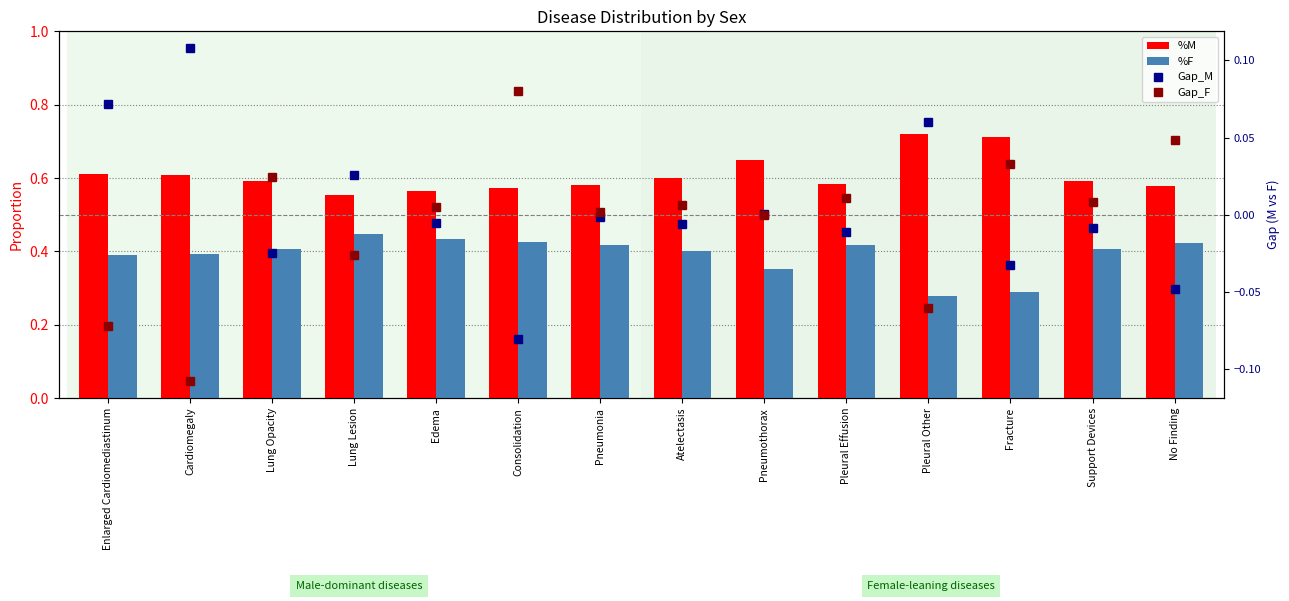

Which series changed the most between Lung Opacity and Atelectasis?

Gap_M